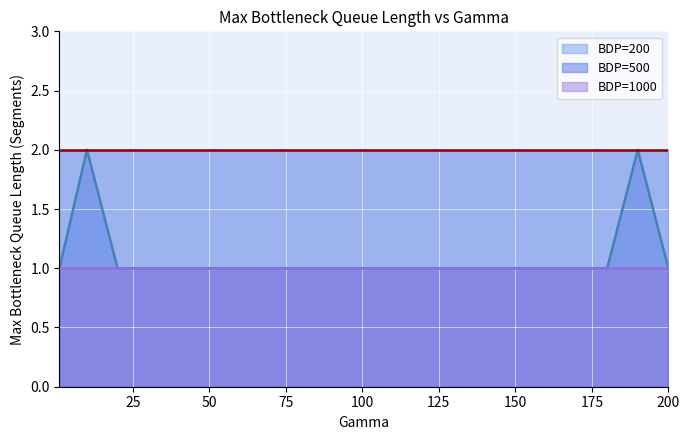

True or false: BDP=500 and BDP=1000 cross at least once.

False